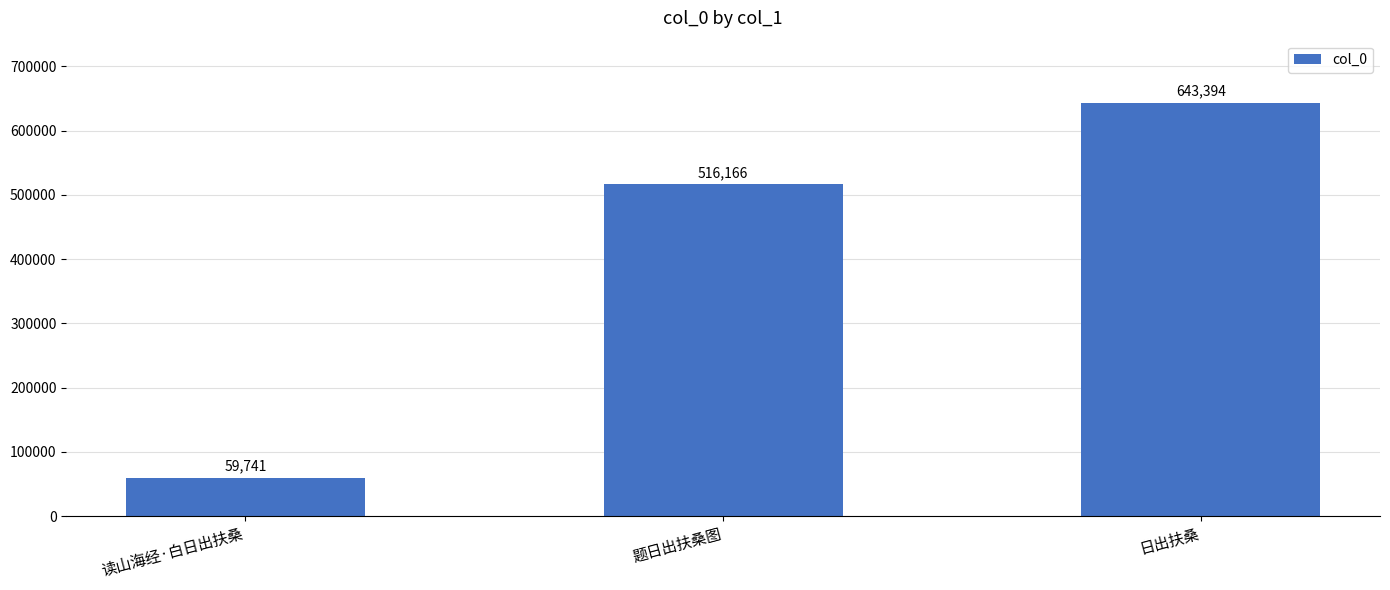

At which category does the chart reach its minimum across all series?

读山海经·白日出扶桑